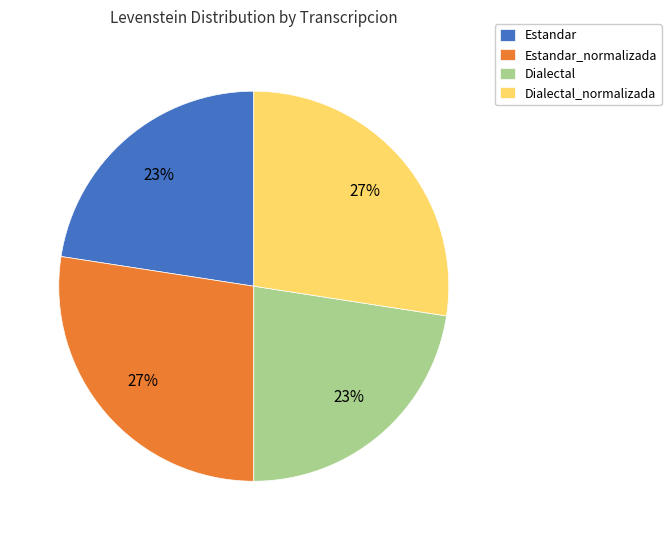

To the nearest percent, what is the combined percentage of Estandar_normalizada and Dialectal?

50%